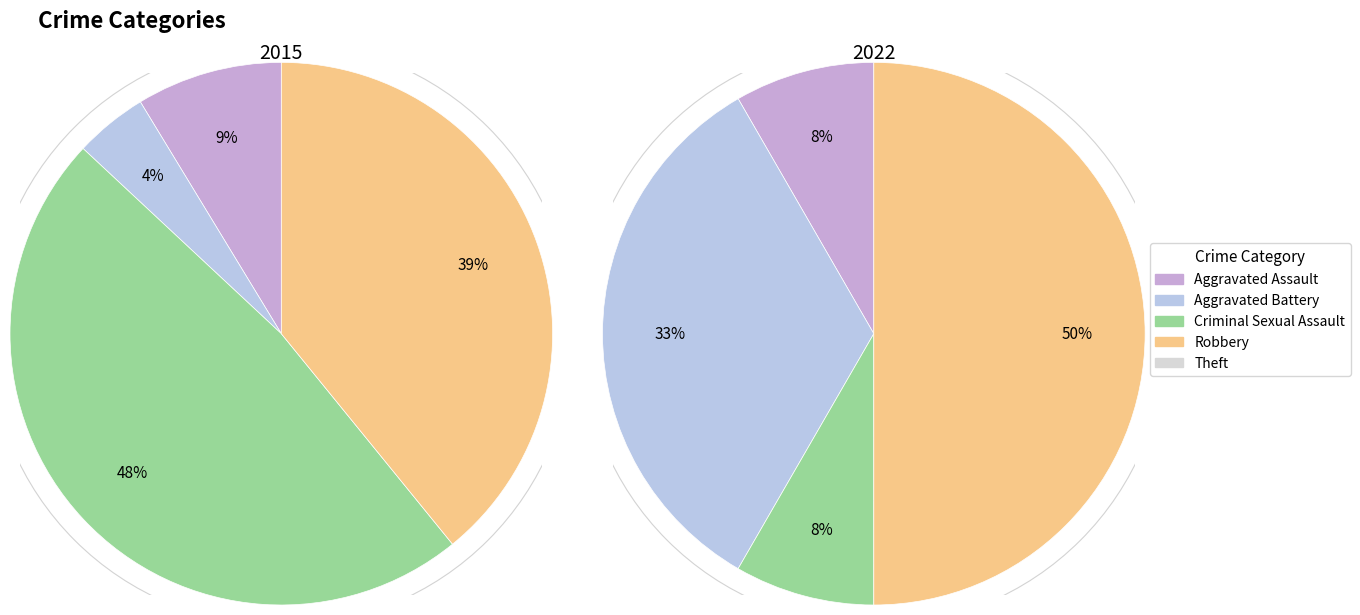

To the nearest percent, what is the difference between the largest and smallest slice percentages?

50%